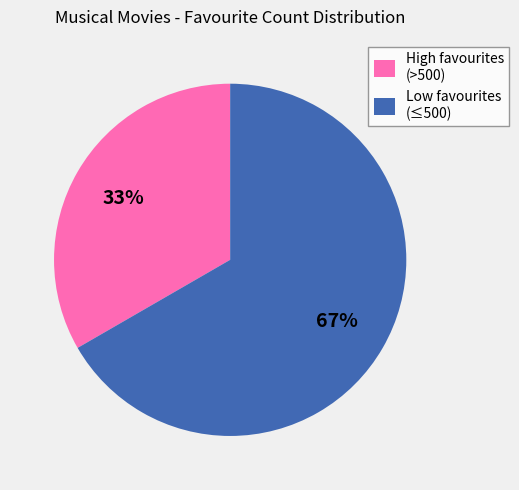

True or false: High favourites (>500) accounts for 25% of the total.

False